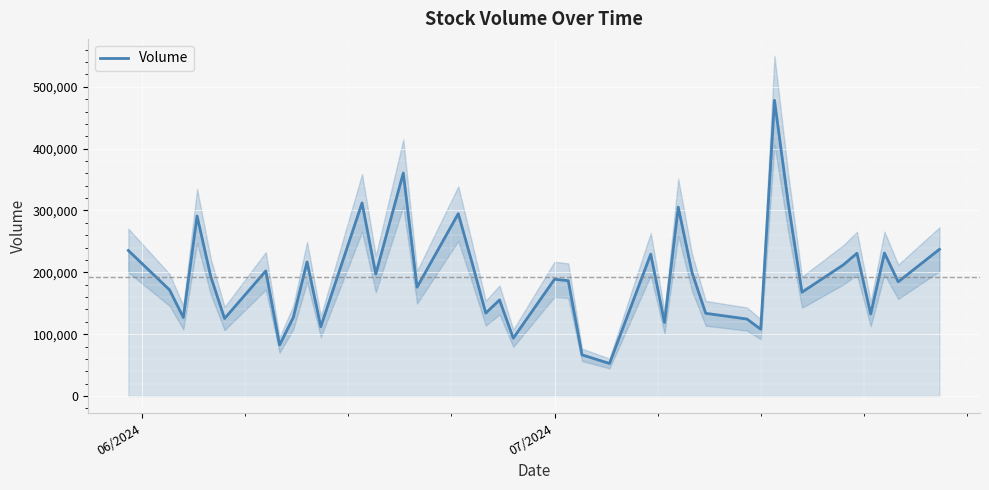

What is the difference between the maximum and second lowest values?

411622